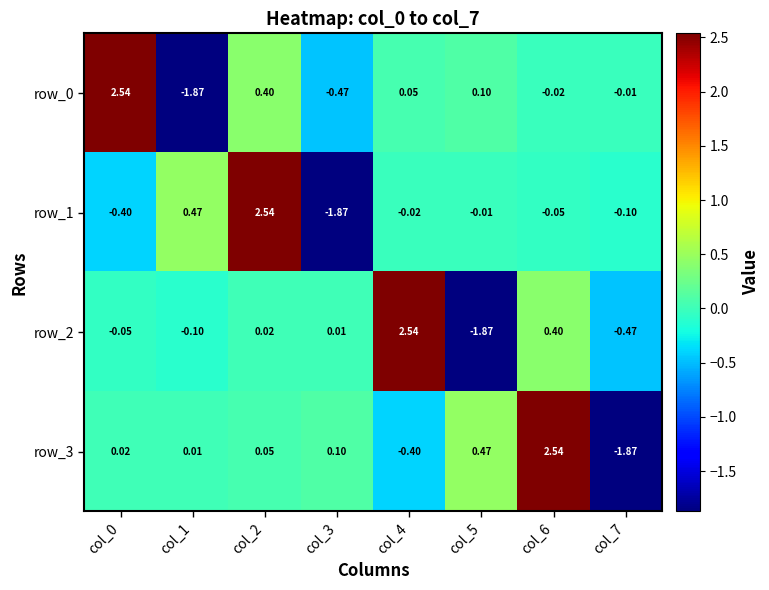

How many series are shown in this chart?

4